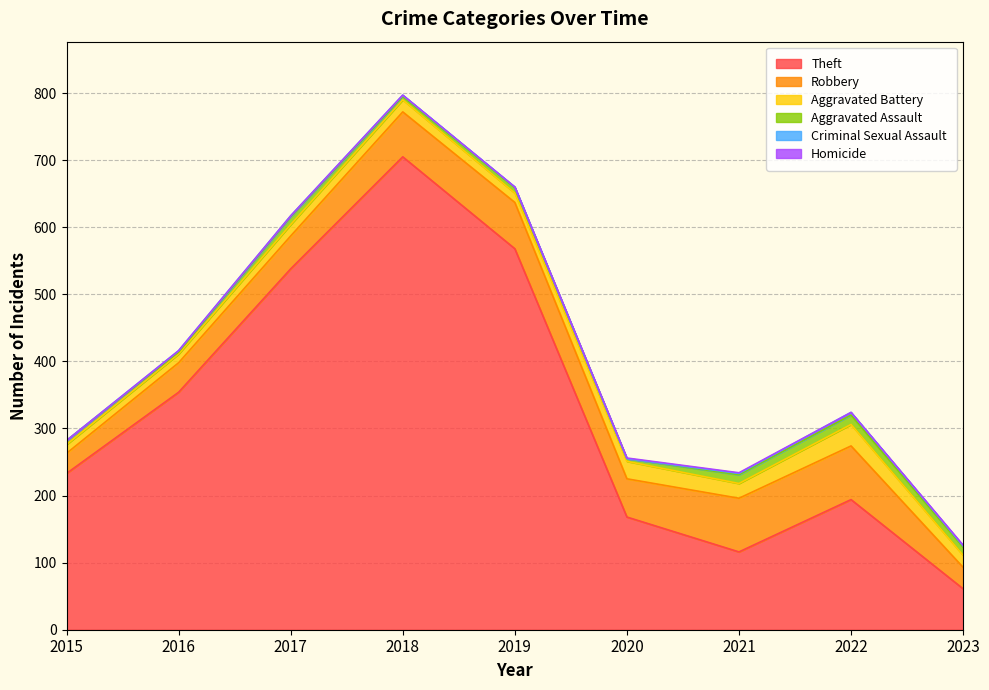

Reading left to right, extract all data points from this chart.

Theft: 2015=233	2016=354	2017=538	2018=705	2019=568	2020=168	2021=116	2022=194	2023=61
Robbery: 2015=30	2016=44	2017=49	2018=67	2019=69	2020=57	2021=80	2022=80	2023=32
Aggravated Battery: 2015=13	2016=13	2017=17	2018=18	2019=14	2020=26	2021=22	2022=32	2023=18
Aggravated Assault: 2015=6	2016=3	2017=12	2018=5	2019=8	2020=4	2021=13	2022=14	2023=12
Criminal Sexual Assault: 2015=0	2016=2	2017=1	2018=2	2019=1	2020=0	2021=2	2022=4	2023=2
Homicide: 2015=0	2016=0	2017=0	2018=0	2019=0	2020=1	2021=1	2022=0	2023=1